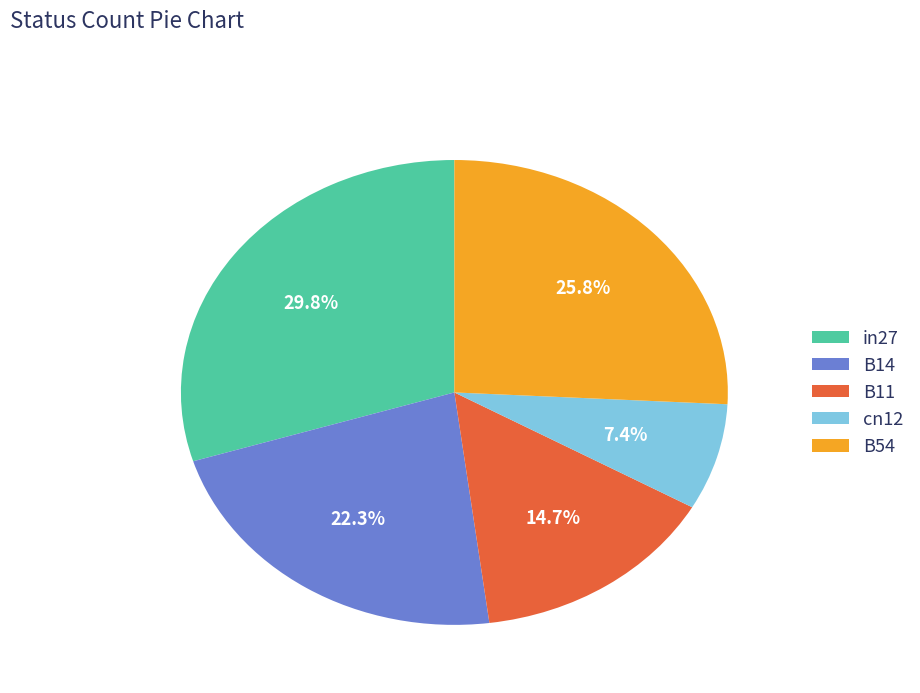

To the nearest percent, what portion does B11 represent?

15%